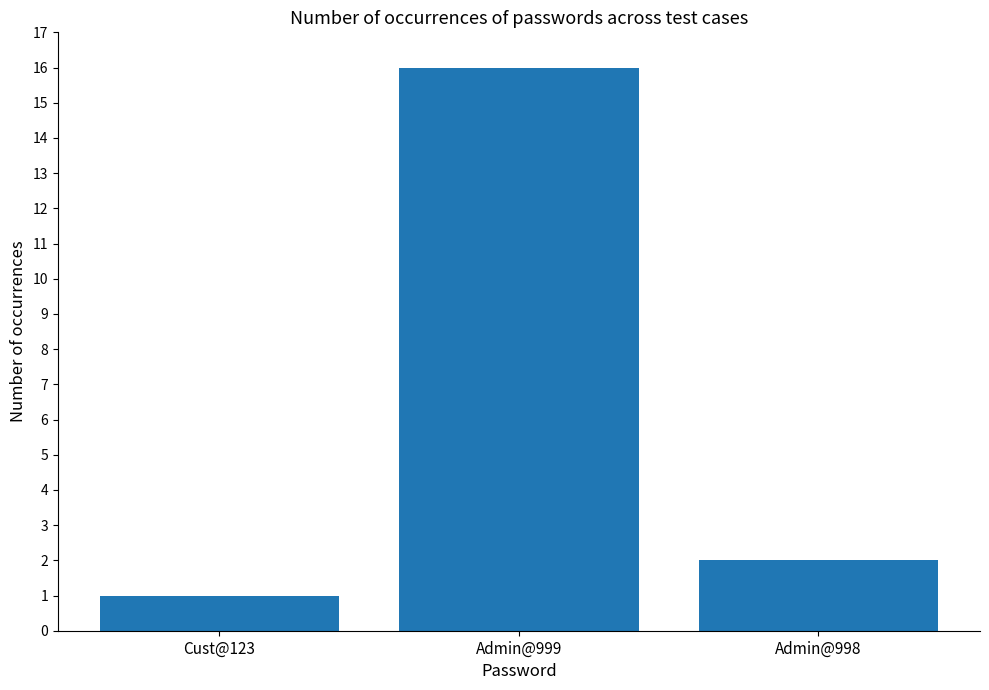

Reading left to right, list all the values displayed in this chart.

Cust@123=1	Admin@999=16	Admin@998=2